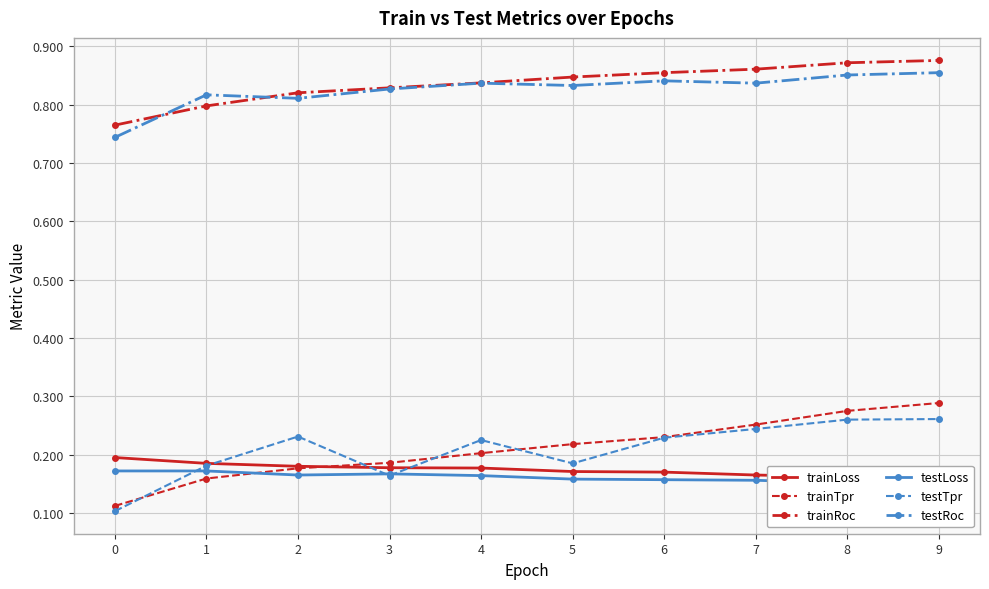

Count the testLoss values in the range 0 to 1.

10